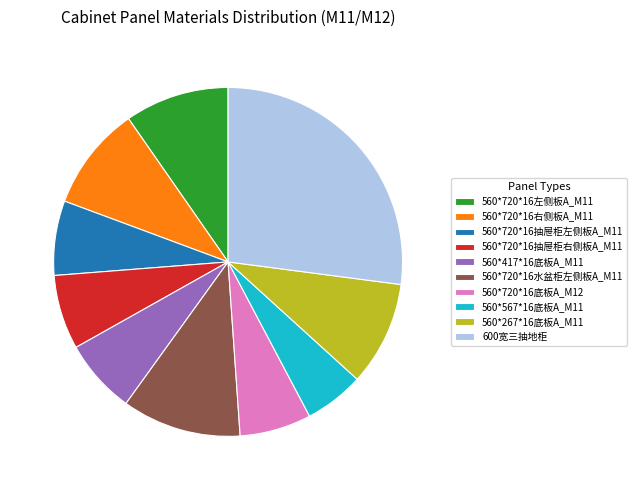

Is it true that 560*720*16左侧板A_M11 is 1% of the pie?

False